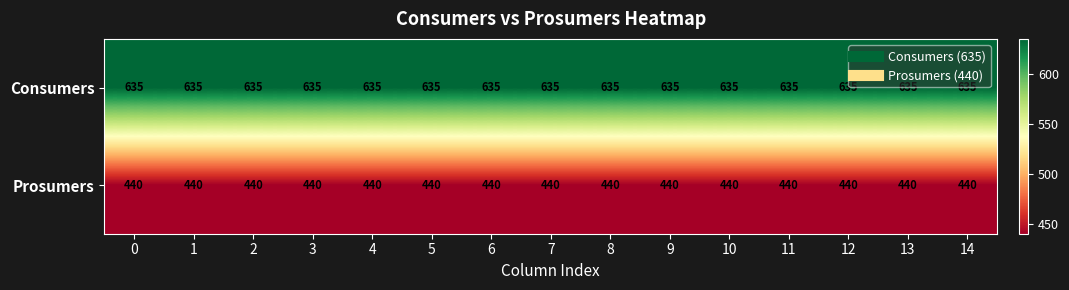

What is the spread (max minus min) of values at 6?

195